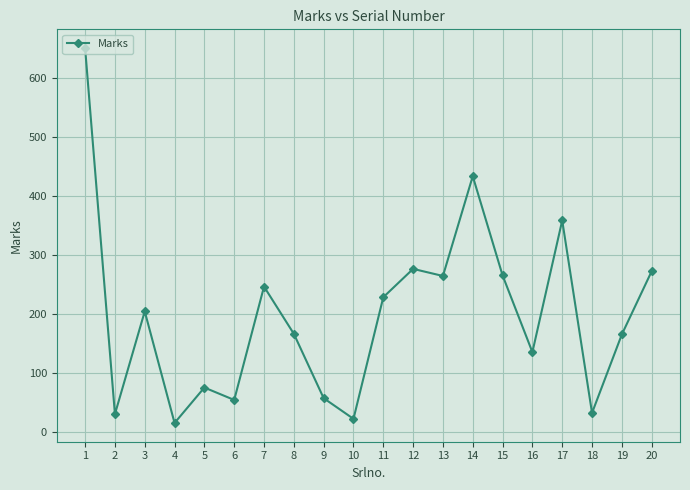

The chart shows a value of 10 at 1. True or false?

False